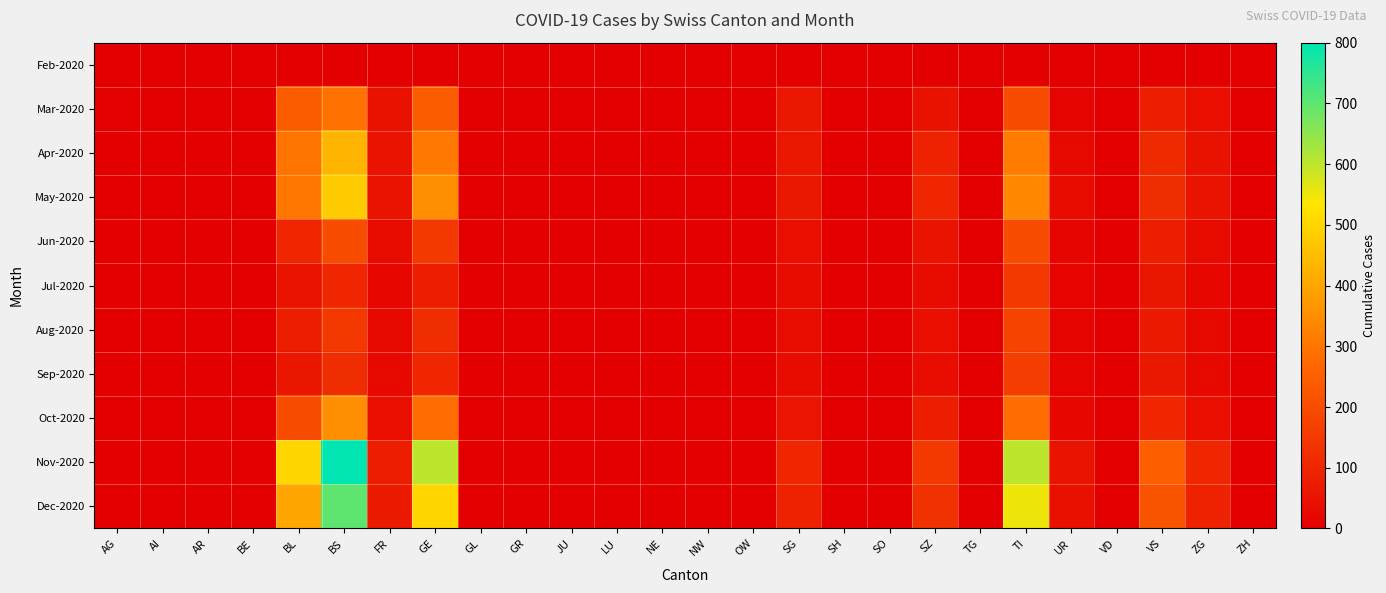

Reading left to right, transcribe all the data shown in this chart.

Feb-2020: AG=0	AI=0	AR=0	BE=0	BL=0	BS=0	FR=0	GE=0	GL=0	GR=0	JU=0	LU=0	NE=0	NW=0	OW=0	SG=0	SH=0	SO=0	SZ=0	TG=0	TI=0	UR=0	VD=0	VS=0	ZG=0	ZH=0
Mar-2020: AG=4	AI=0	AR=0	BE=0	BL=242	BS=292	FR=46	GE=241	GL=0	GR=0	JU=0	LU=0	NE=0	NW=0	OW=0	SG=62	SH=0	SO=0	SZ=48	TG=0	TI=202	UR=11	VD=0	VS=81	ZG=39	ZH=0
Apr-2020: AG=0	AI=0	AR=0	BE=0	BL=298	BS=434	FR=49	GE=305	GL=0	GR=0	JU=0	LU=0	NE=0	NW=0	OW=0	SG=62	SH=0	SO=0	SZ=92	TG=0	TI=314	UR=26	VD=0	VS=112	ZG=46	ZH=0
May-2020: AG=0	AI=0	AR=0	BE=0	BL=300	BS=480	FR=52	GE=350	GL=0	GR=0	JU=0	LU=0	NE=0	NW=0	OW=0	SG=65	SH=0	SO=0	SZ=100	TG=0	TI=340	UR=30	VD=0	VS=120	ZG=50	ZH=0
Jun-2020: AG=0	AI=0	AR=0	BE=0	BL=100	BS=200	FR=30	GE=150	GL=0	GR=0	JU=0	LU=0	NE=0	NW=0	OW=0	SG=40	SH=0	SO=0	SZ=50	TG=0	TI=200	UR=15	VD=0	VS=80	ZG=30	ZH=0
Jul-2020: AG=0	AI=0	AR=0	BE=0	BL=50	BS=100	FR=20	GE=80	GL=0	GR=0	JU=0	LU=0	NE=0	NW=0	OW=0	SG=30	SH=0	SO=0	SZ=30	TG=0	TI=150	UR=10	VD=0	VS=60	ZG=20	ZH=0
Aug-2020: AG=0	AI=0	AR=0	BE=0	BL=80	BS=150	FR=25	GE=120	GL=0	GR=0	JU=0	LU=0	NE=0	NW=0	OW=0	SG=35	SH=0	SO=0	SZ=40	TG=0	TI=180	UR=12	VD=0	VS=70	ZG=25	ZH=0
Sep-2020: AG=0	AI=0	AR=0	BE=0	BL=60	BS=120	FR=22	GE=100	GL=0	GR=0	JU=0	LU=0	NE=0	NW=0	OW=0	SG=32	SH=0	SO=0	SZ=35	TG=0	TI=160	UR=11	VD=0	VS=65	ZG=22	ZH=0
Oct-2020: AG=0	AI=0	AR=0	BE=0	BL=200	BS=350	FR=40	GE=280	GL=0	GR=0	JU=0	LU=0	NE=0	NW=0	OW=0	SG=55	SH=0	SO=0	SZ=80	TG=0	TI=280	UR=20	VD=0	VS=100	ZG=40	ZH=0
Nov-2020: AG=0	AI=0	AR=0	BE=0	BL=500	BS=800	FR=80	GE=600	GL=0	GR=0	JU=0	LU=0	NE=0	NW=0	OW=0	SG=100	SH=0	SO=0	SZ=150	TG=0	TI=600	UR=50	VD=0	VS=250	ZG=100	ZH=0
Dec-2020: AG=0	AI=0	AR=0	BE=0	BL=400	BS=700	FR=70	GE=500	GL=0	GR=0	JU=0	LU=0	NE=0	NW=0	OW=0	SG=90	SH=0	SO=0	SZ=130	TG=0	TI=550	UR=45	VD=0	VS=220	ZG=90	ZH=0